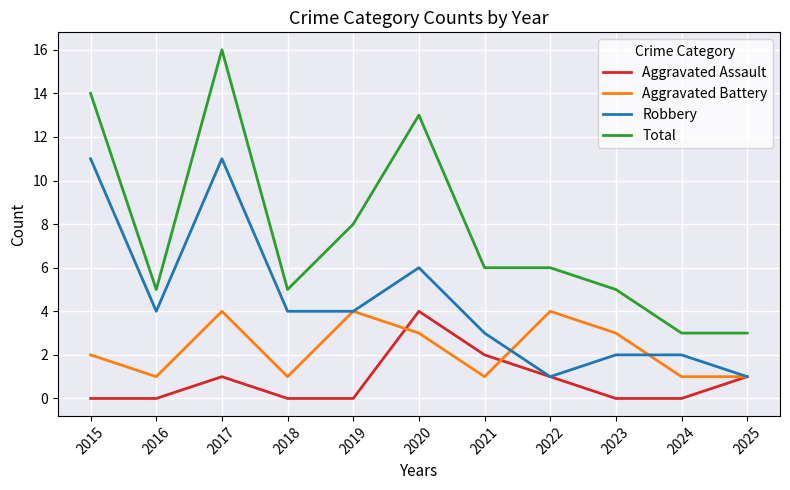

Rank the series by their average value, from lowest to highest.

Aggravated Assault, Aggravated Battery, Robbery, Total